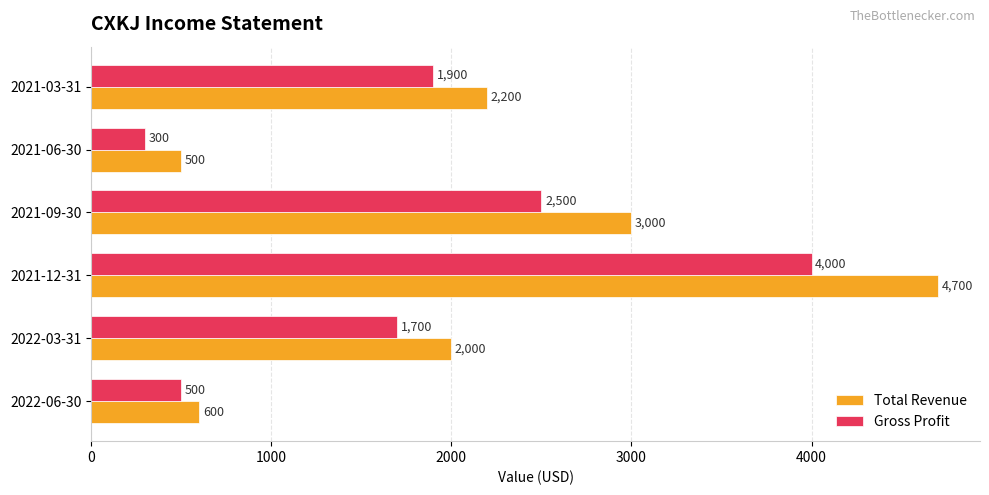

True or false: Total Revenue has a value of 2000 at 2022-03-31.

True